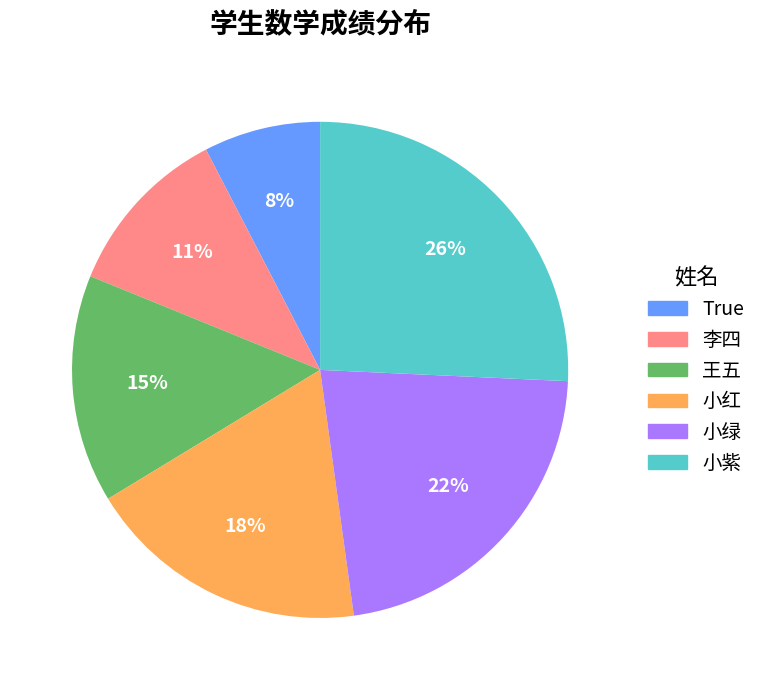

Rank the categories by value from lowest to highest.

True, 李四, 王五, 小红, 小绿, 小紫